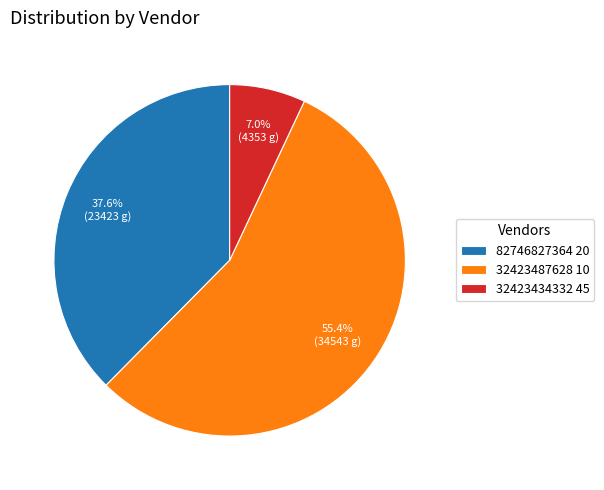

Which slice is the smallest?

32423434332 45